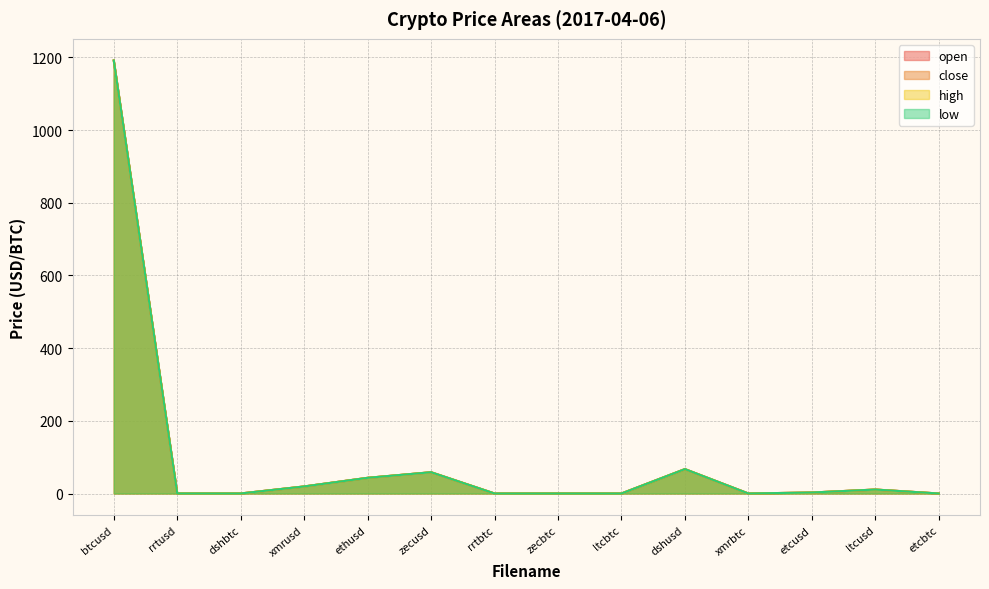

In low, how many points are higher than both neighbors (excluding endpoints)?

4